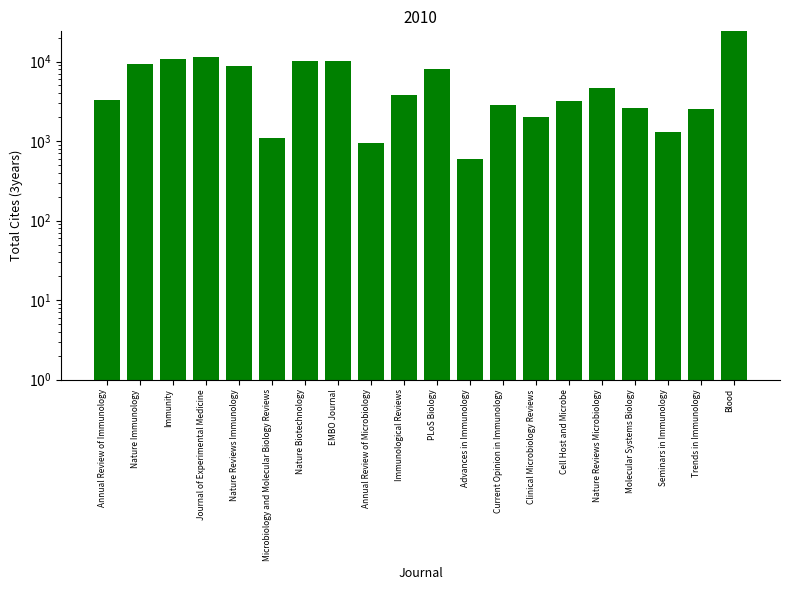

What is the value of the 18th bar from the left?

1299